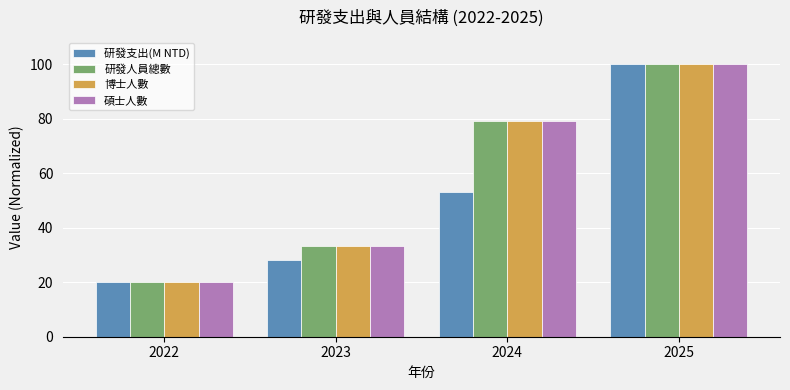

True or false: 博士人數 has a value of 79.3 at 2024.

True